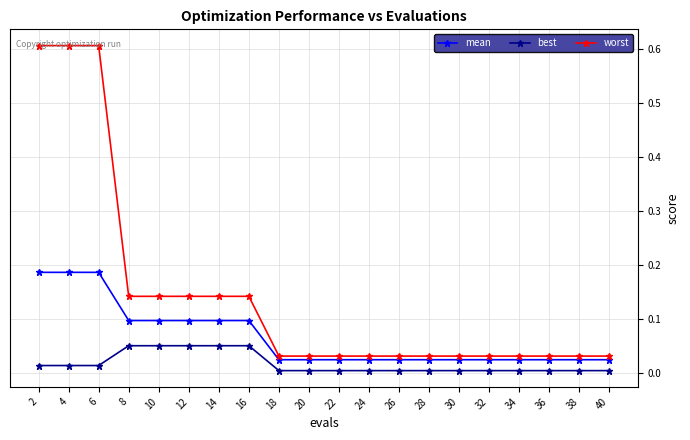

Is the value of mean at 28 greater than the value of best at 32?

Yes